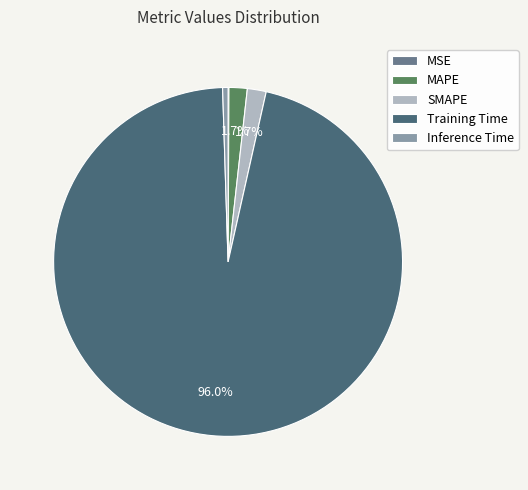

Combined, do Inference Time and SMAPE account for over 50%?

No